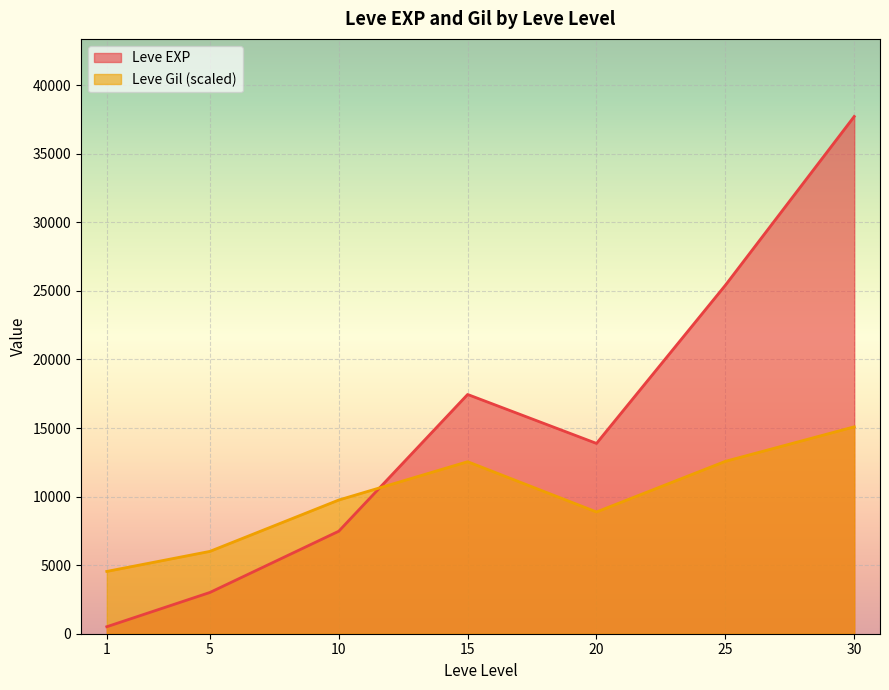

Where is the first local maximum for Leve EXP?

15